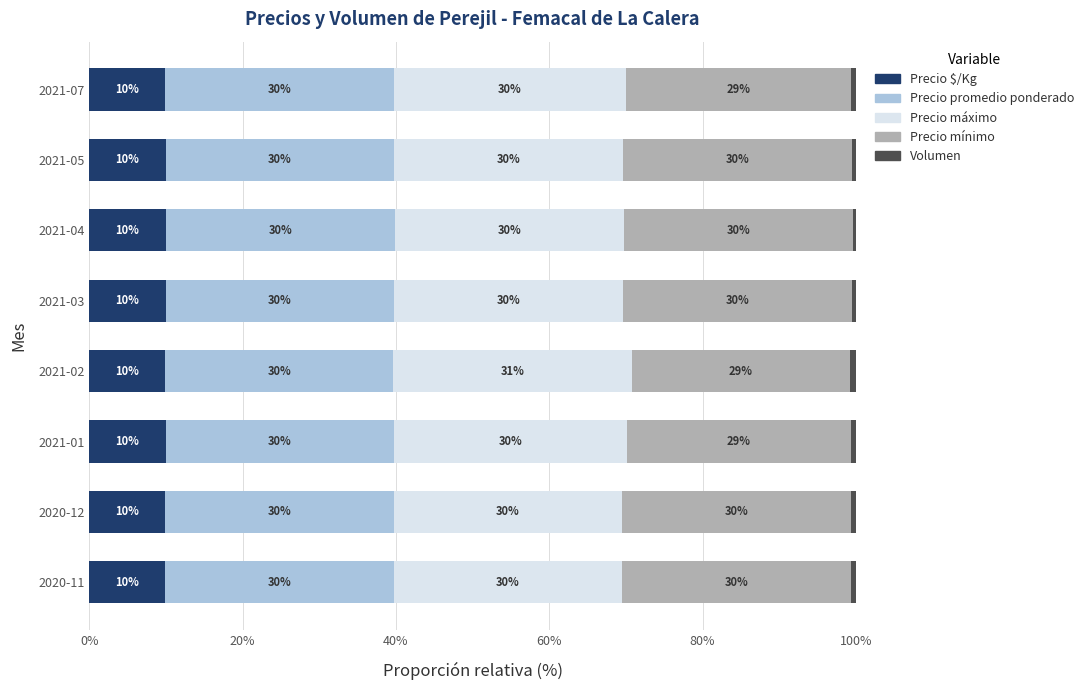

What is the total value across all series at 2021-07?

100.0